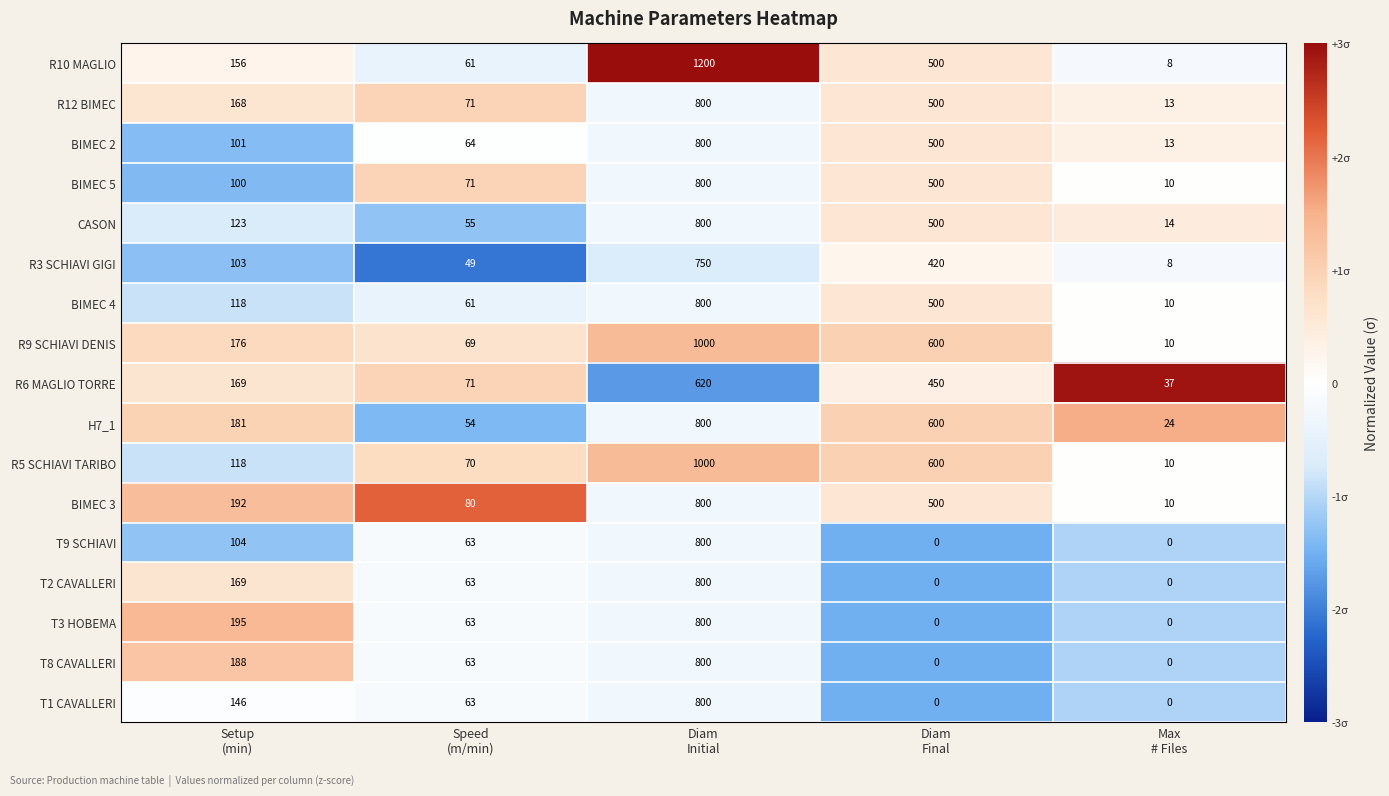

Which series has the widest spread of values?

R10 MAGLIO